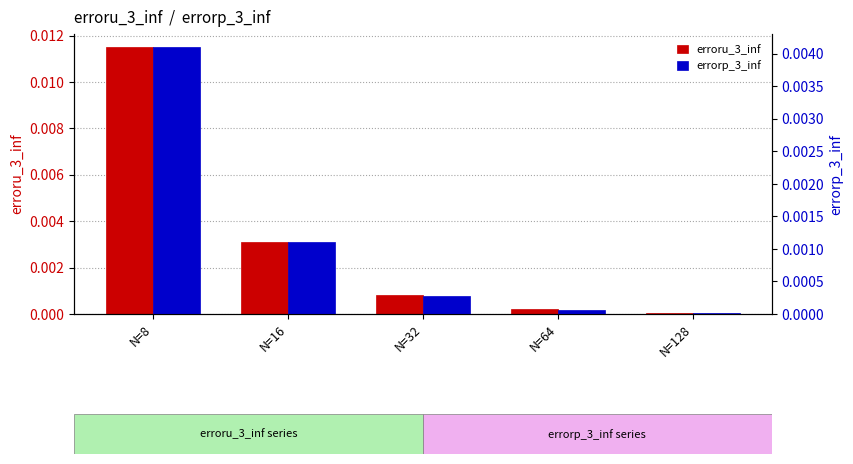

How many bars are there in each group?

2